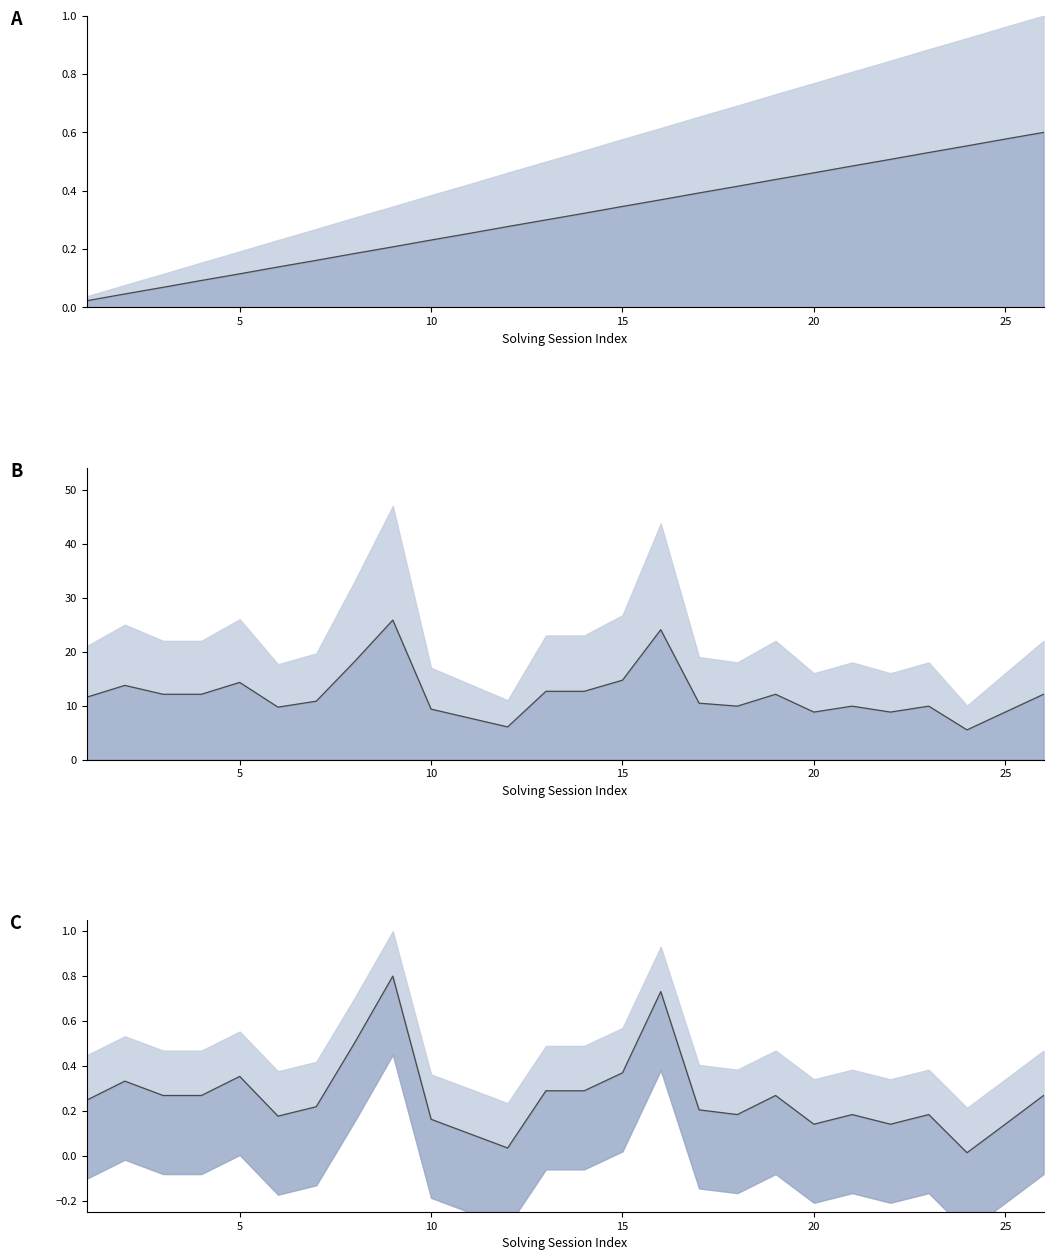

The elapsed_time mid series shows 5.1 at 22. True or false?

False